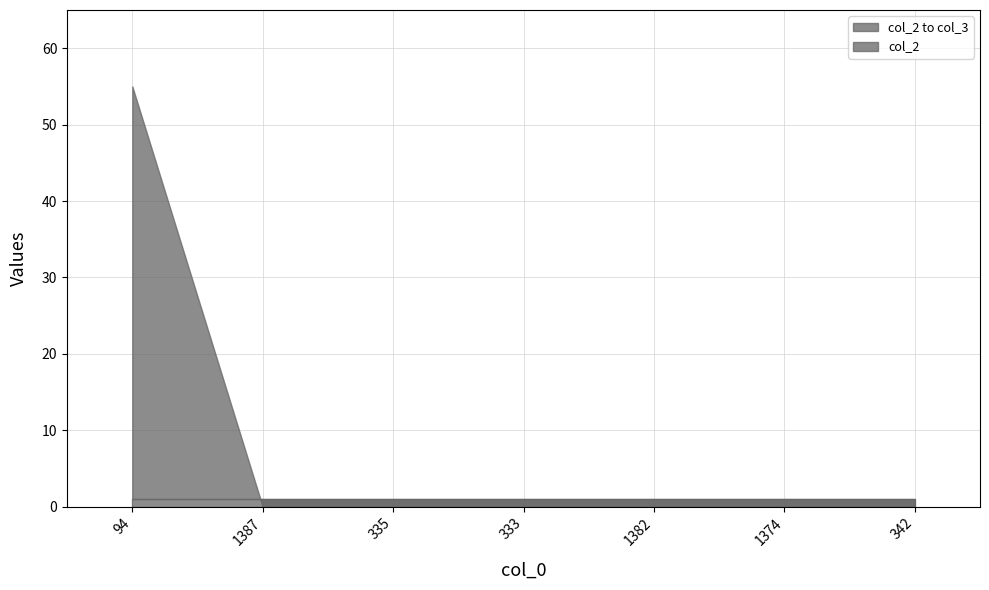

What position from the left is 333?

4